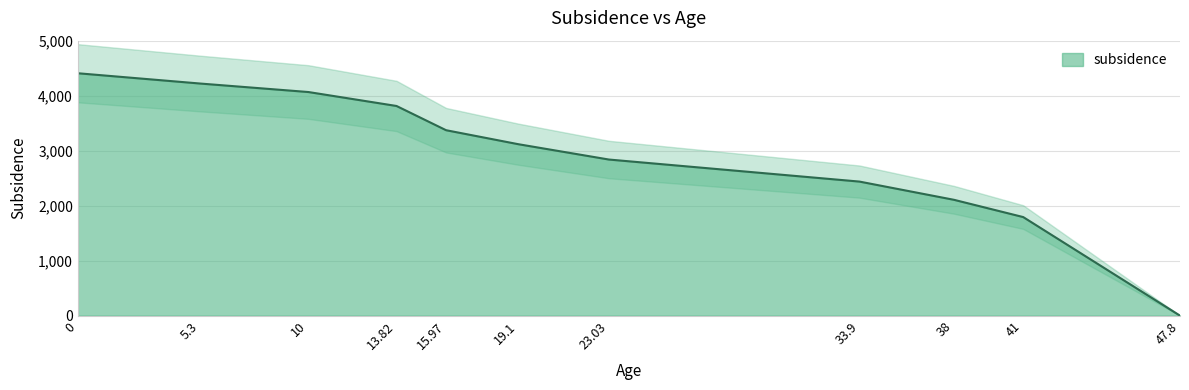

The value at 13.82 is 3812.5. True or false?

True